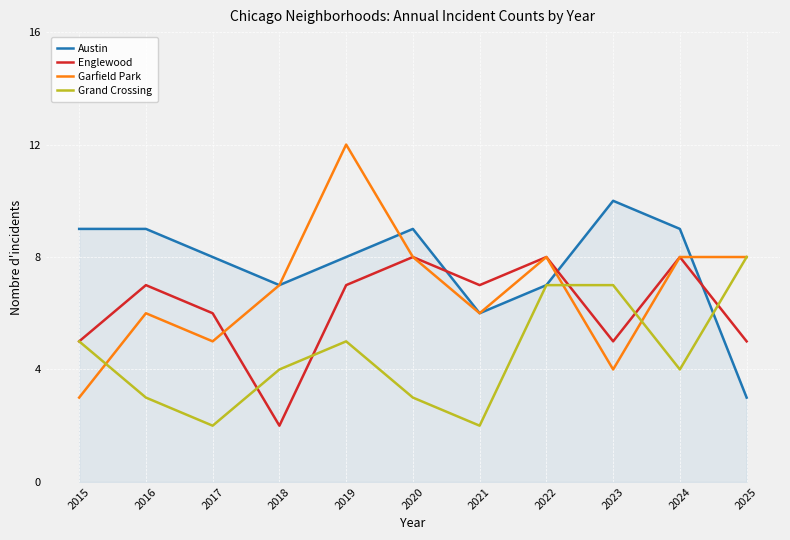

Rank the series at 2017 from highest to lowest value.

Austin, Englewood, Garfield Park, Grand Crossing